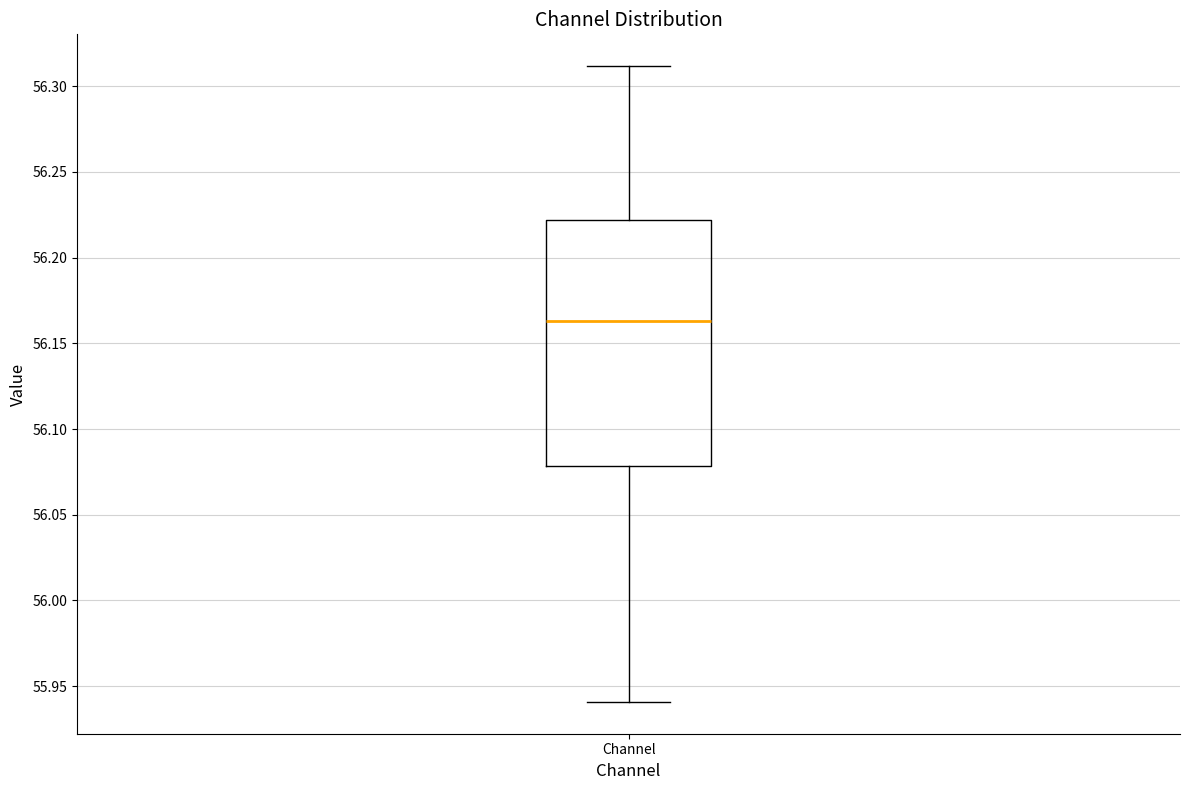

Read this box plot against the y-axis: the position of the median line, the range covered by the box, and the ends of both whiskers. The values are not printed on the chart, so give them approximately, as read against the axis.

median 56.165, box 56.080 to 56.220, whiskers 55.940 to 56.310